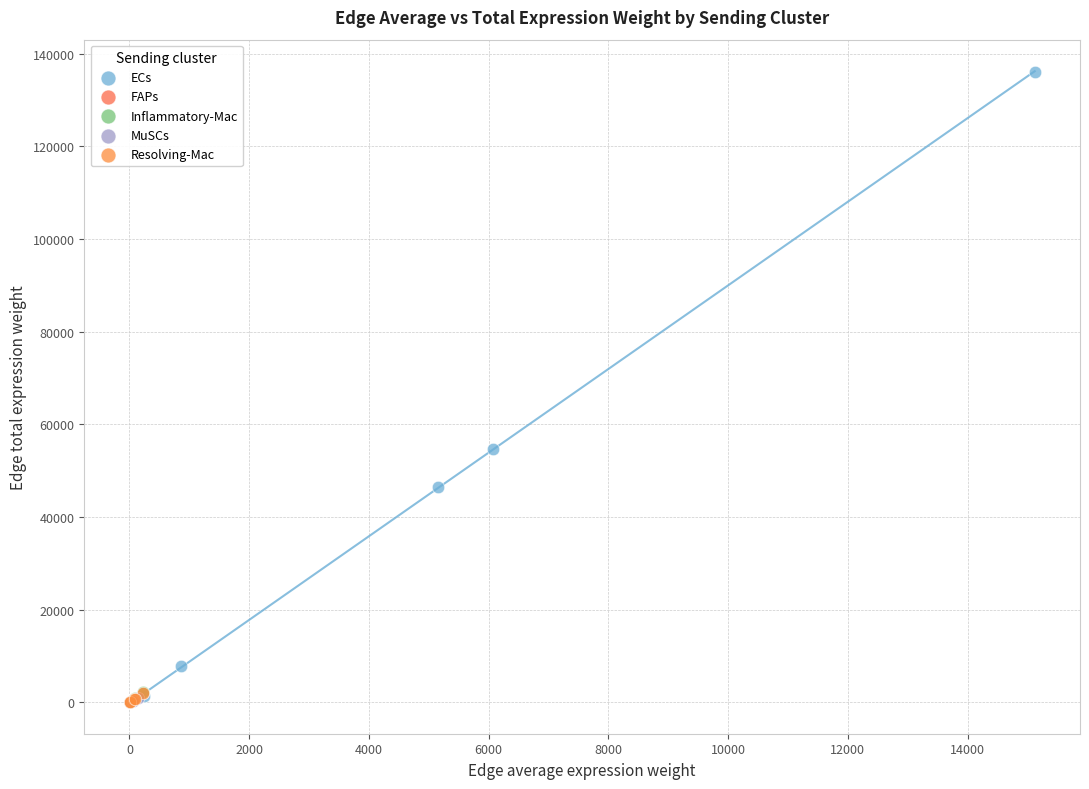

Which series has the largest Y range (max minus min)?

ECs